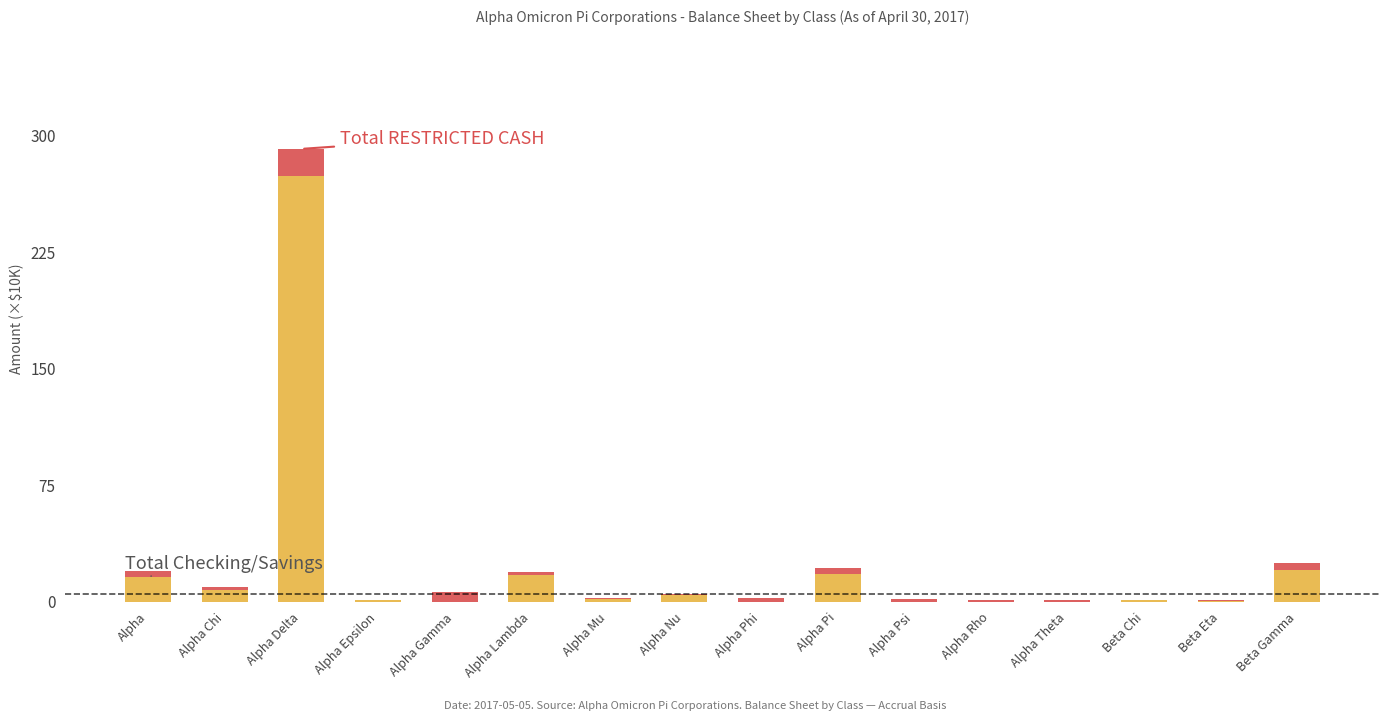

At which category is the sum across all series the highest?

Alpha Delta